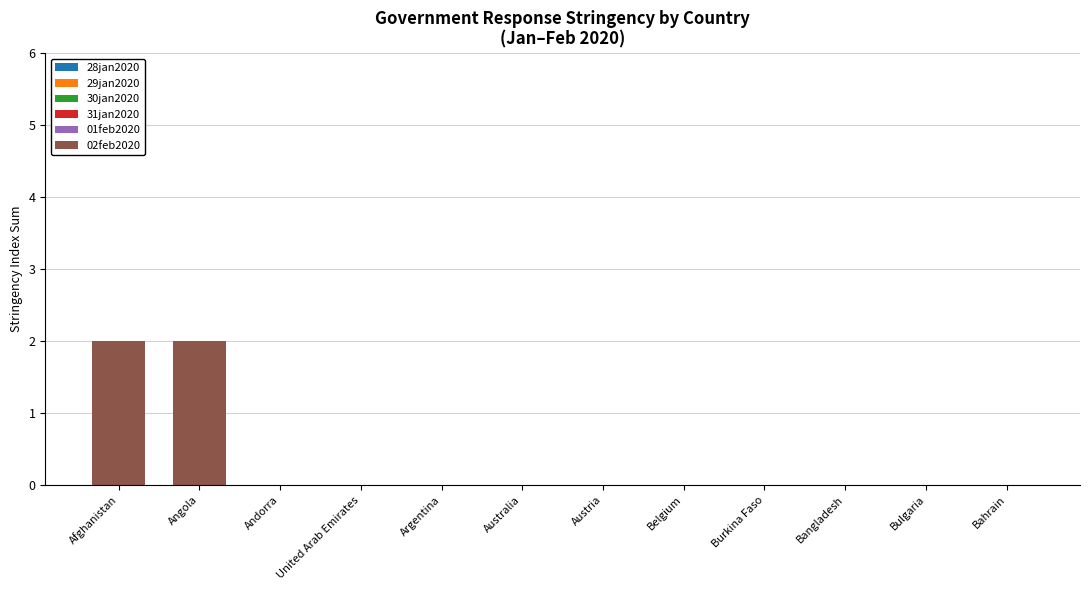

Between Angola and Argentina, which is larger?

Angola